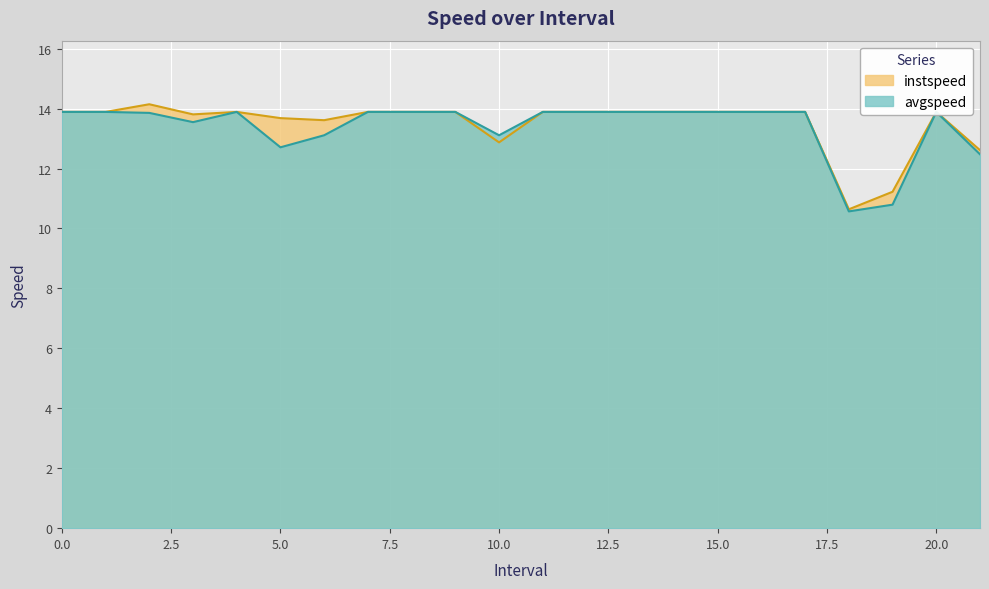

What is the approximate value of instspeed at 3.0?

13.8